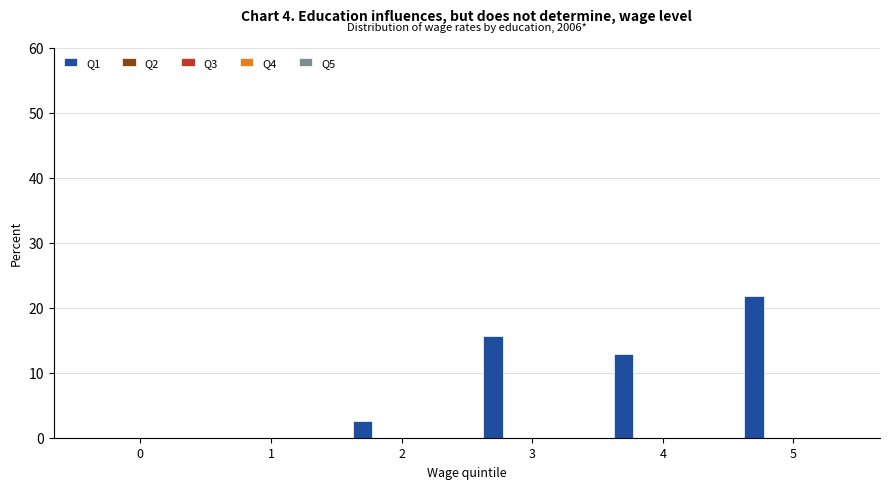

What is the maximum value shown in the chart?

21.9